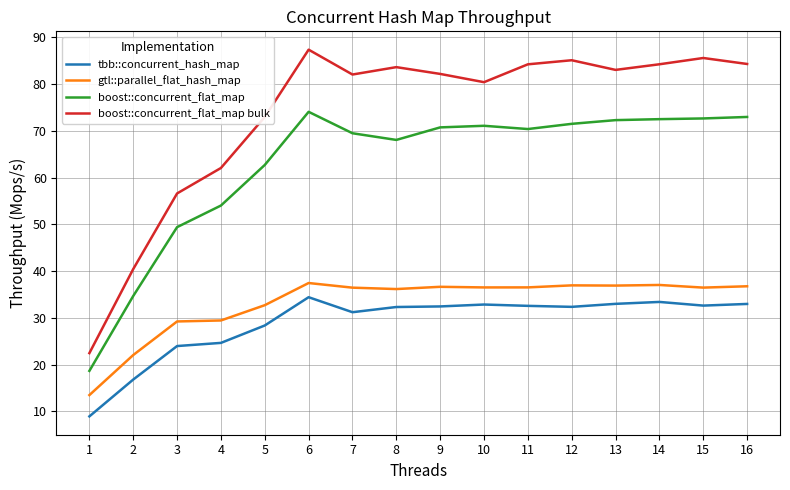

At which category does boost::concurrent_flat_map bulk reach its first local valley?

7